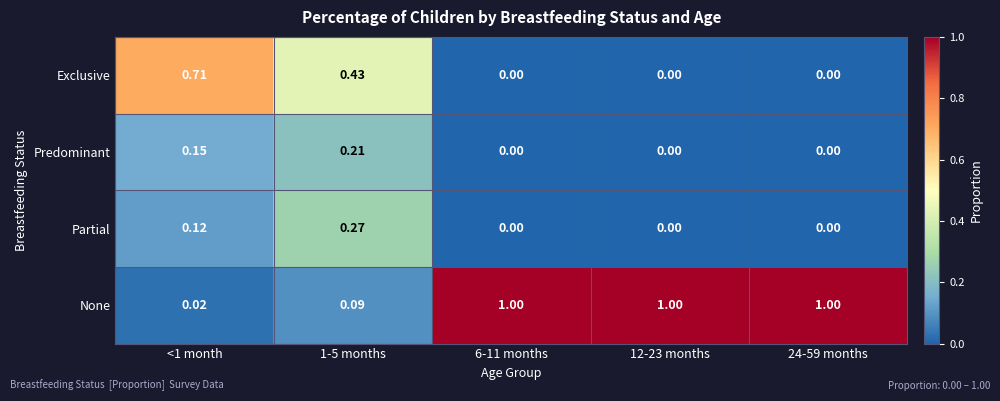

Count the number of categories in the chart.

5